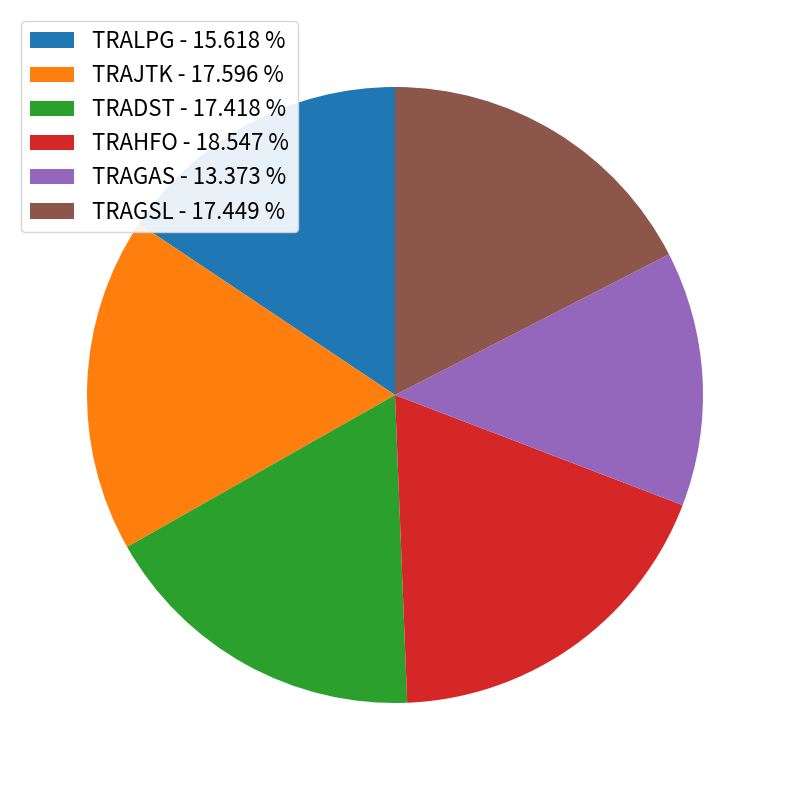

Count the number of slices in the pie.

6